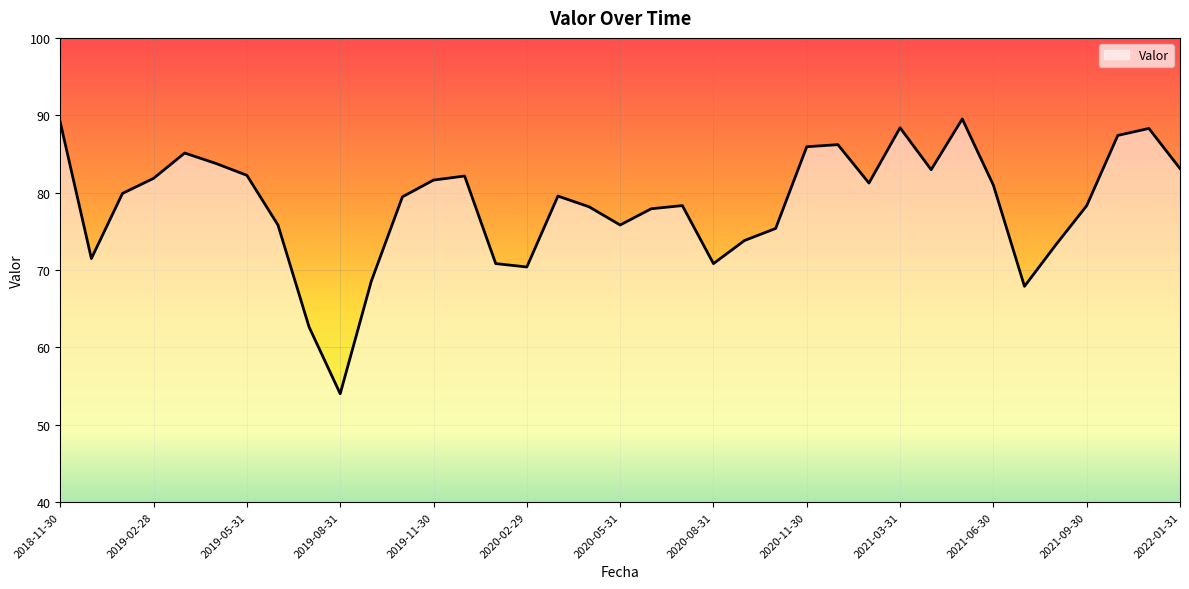

What is the greatest value displayed?

89.5